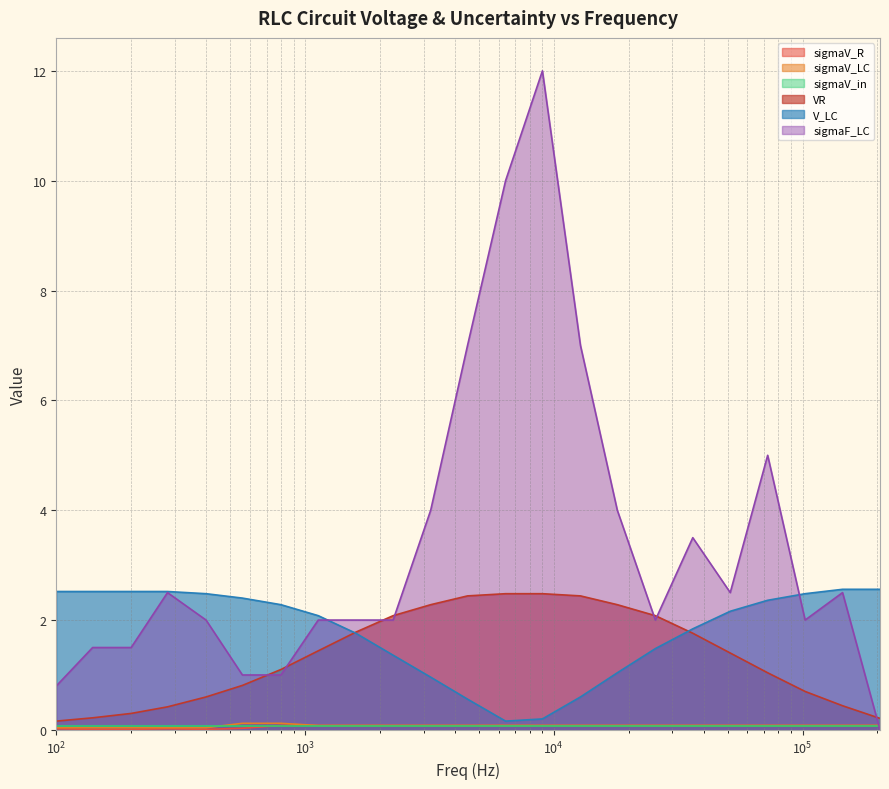

What is the maximum value shown in the chart?

12.0